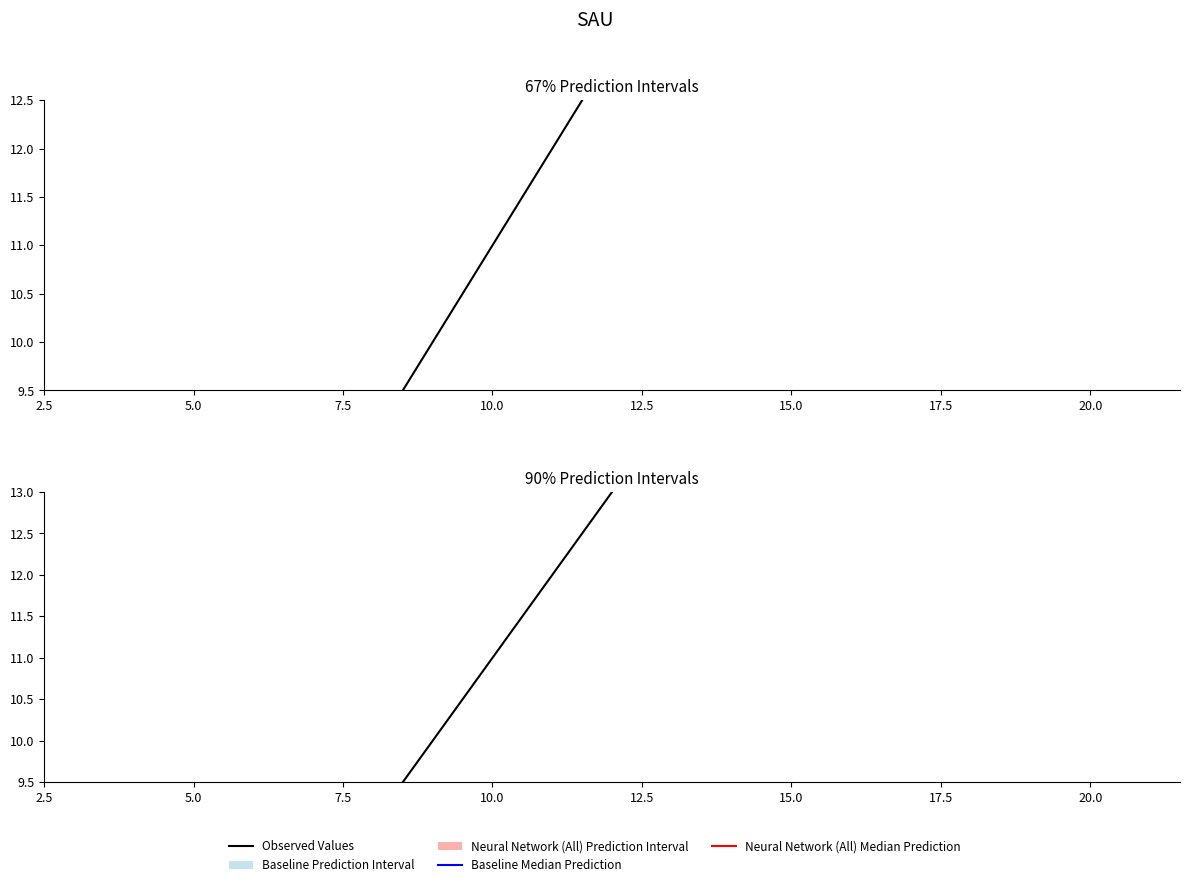

True or false: there are more than 1 points higher than both neighbors.

False